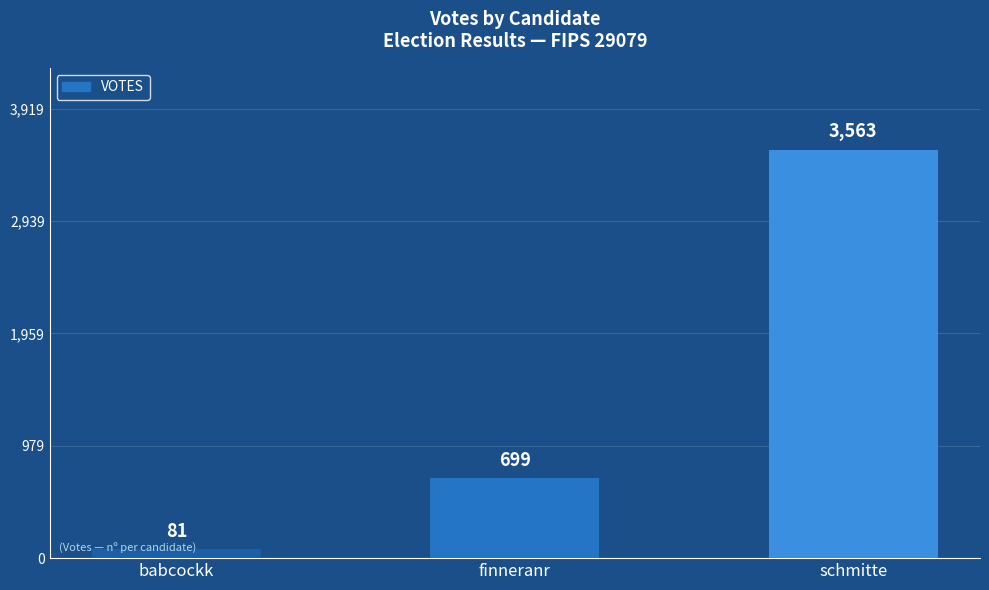

What is the label of the 1st bar from the left?

babcockk